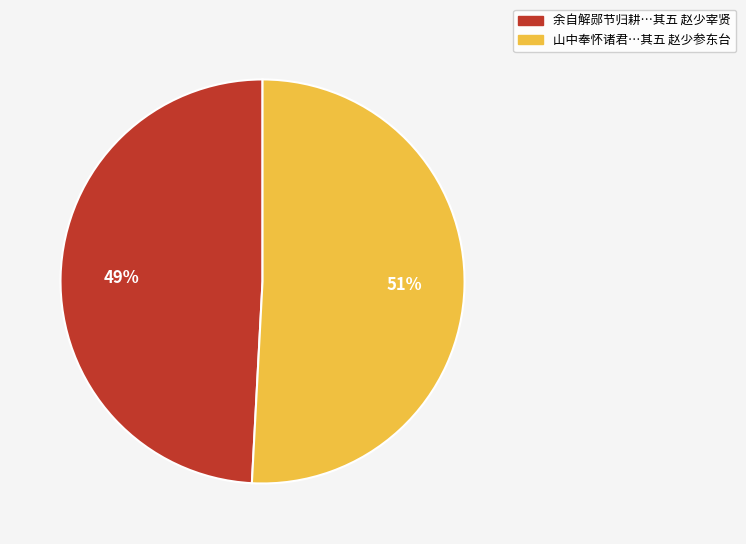

True or false: 余自解郧节归耕…其五 赵少宰贤 accounts for 40% of the total.

False